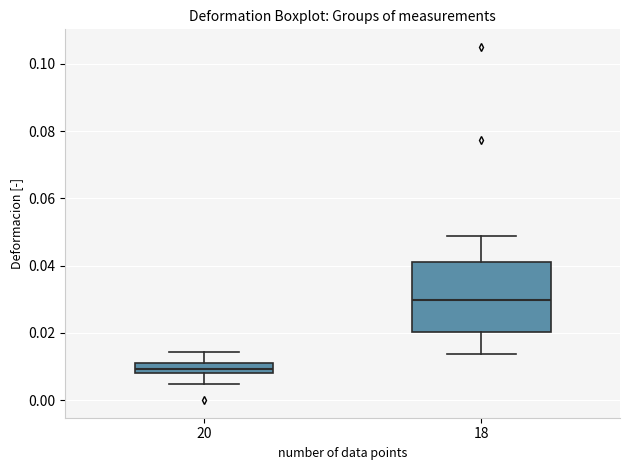

Which box is the tallest, from its lower edge to its upper edge?

18